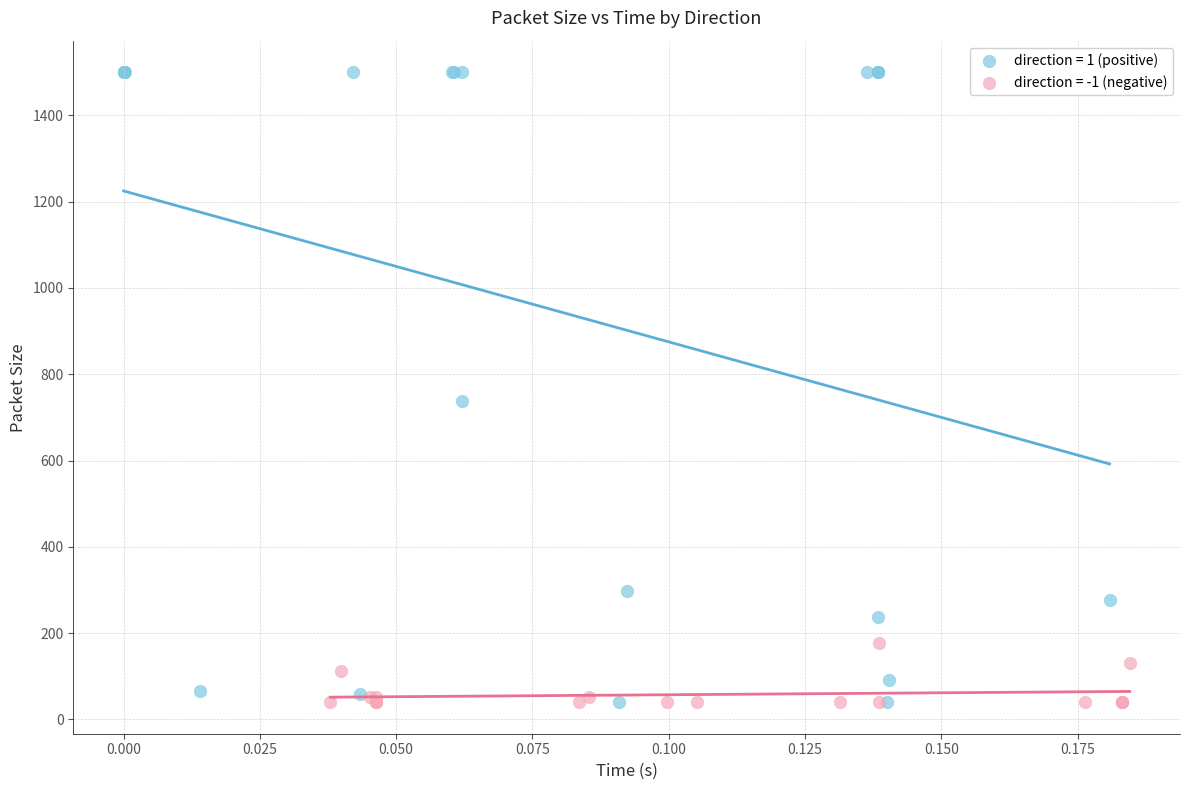

Which series contains the highest Y value?

direction = 1 (positive)